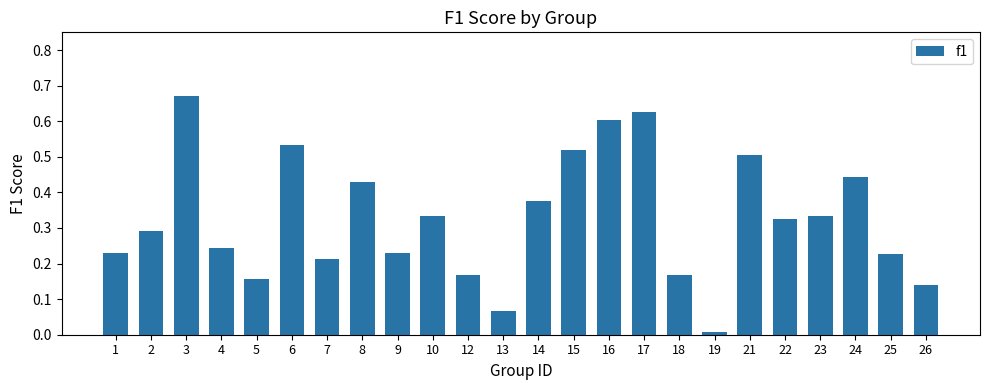

Are the bars grouped side by side (vs. stacked)?

No